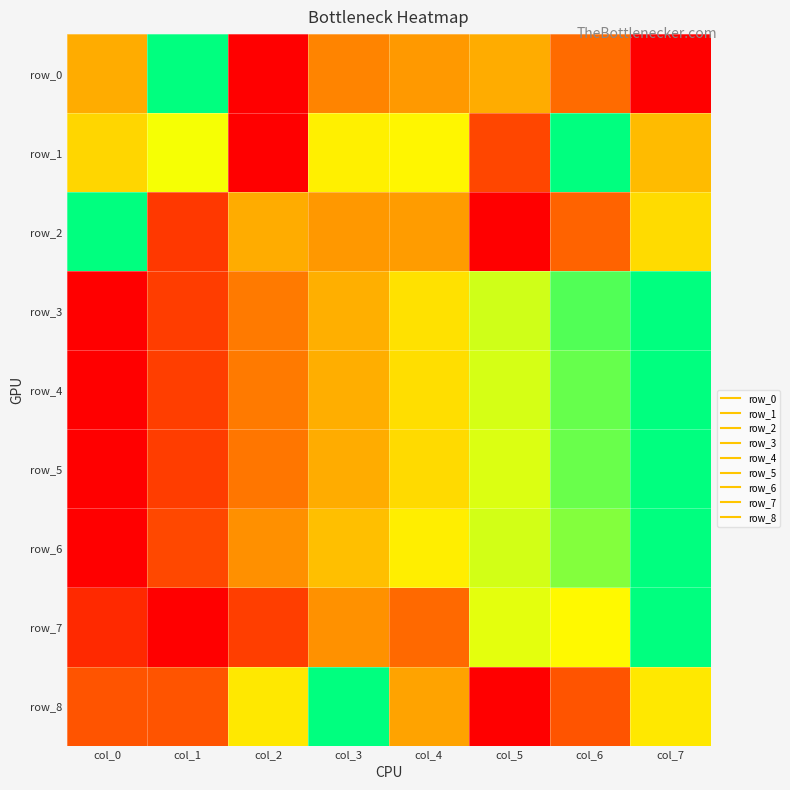

Rank the categories by row_0 value from highest to lowest.

col_1, col_0, col_5, col_4, col_3, col_6, col_2, col_7